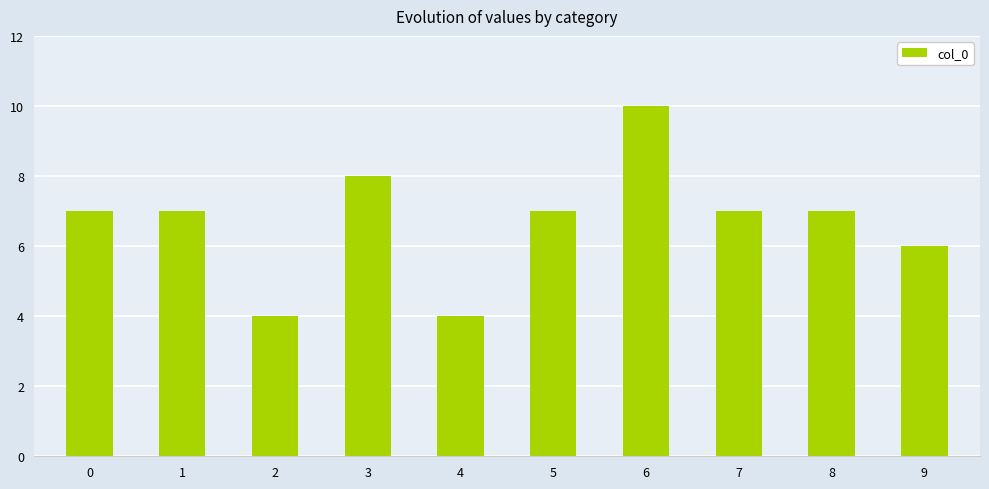

What is the maximum value shown in the chart?

10